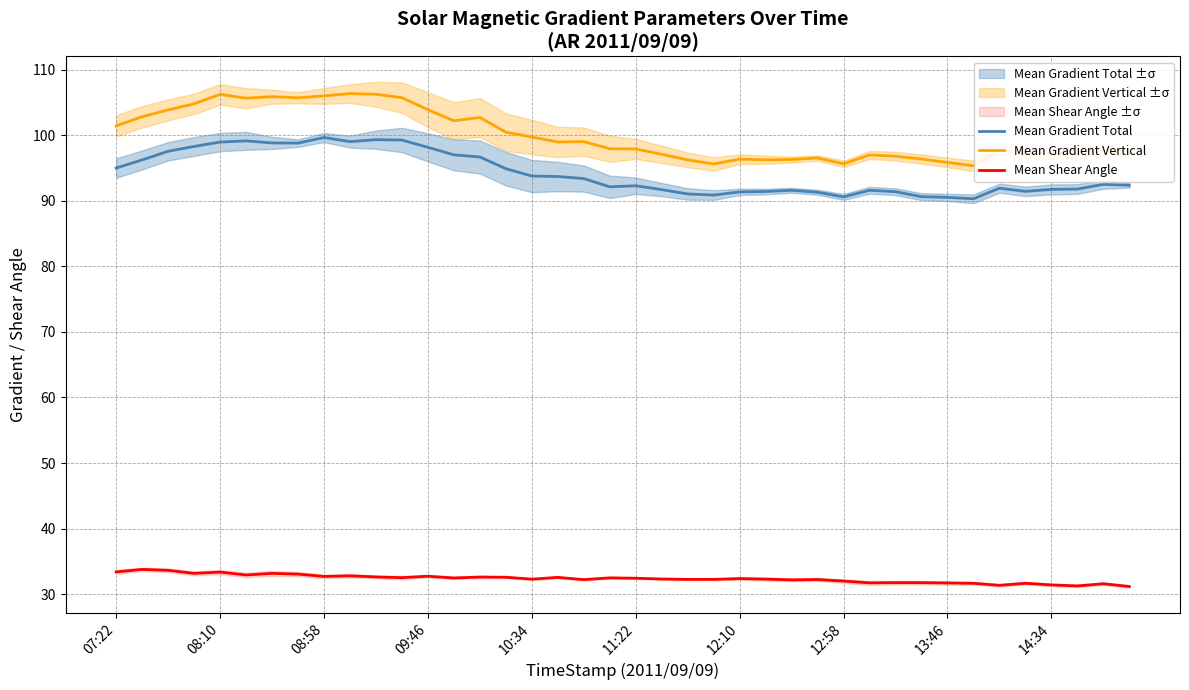

What is the sum of all Mean Gradient Total values?

3767.5